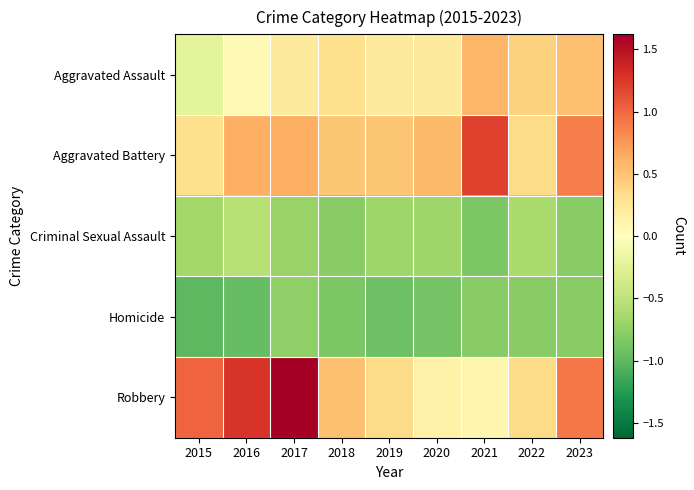

Rank the series by their maximum value, from highest to lowest.

Robbery, Aggravated Battery, Aggravated Assault, Criminal Sexual Assault, Homicide